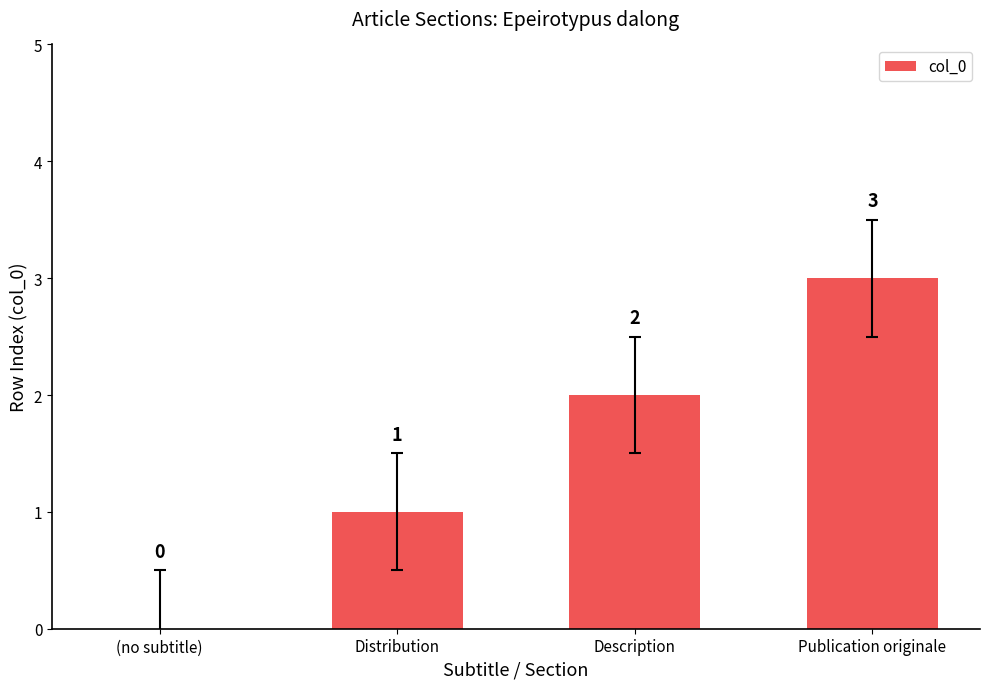

How many series are shown in this chart?

1